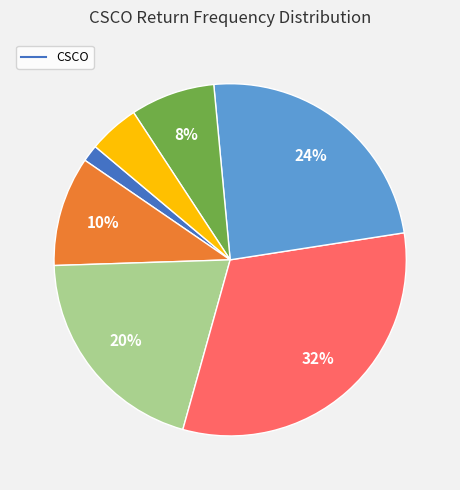

To the nearest percent, what is the average slice percentage?

14%